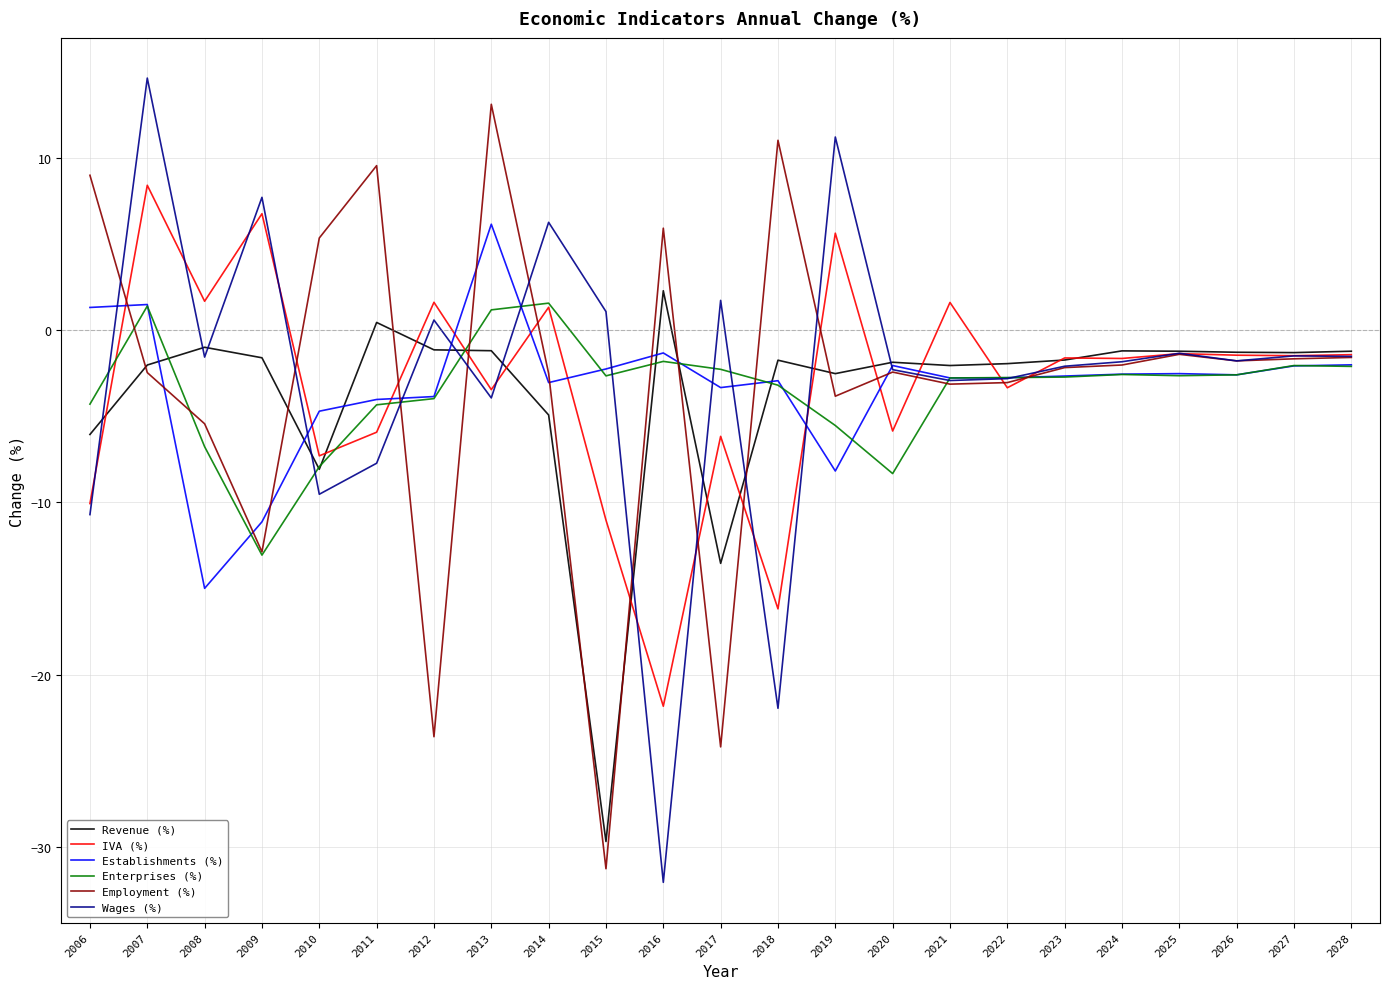

What is the difference between the IVA (%) values at 2014 and 2025?

2.7